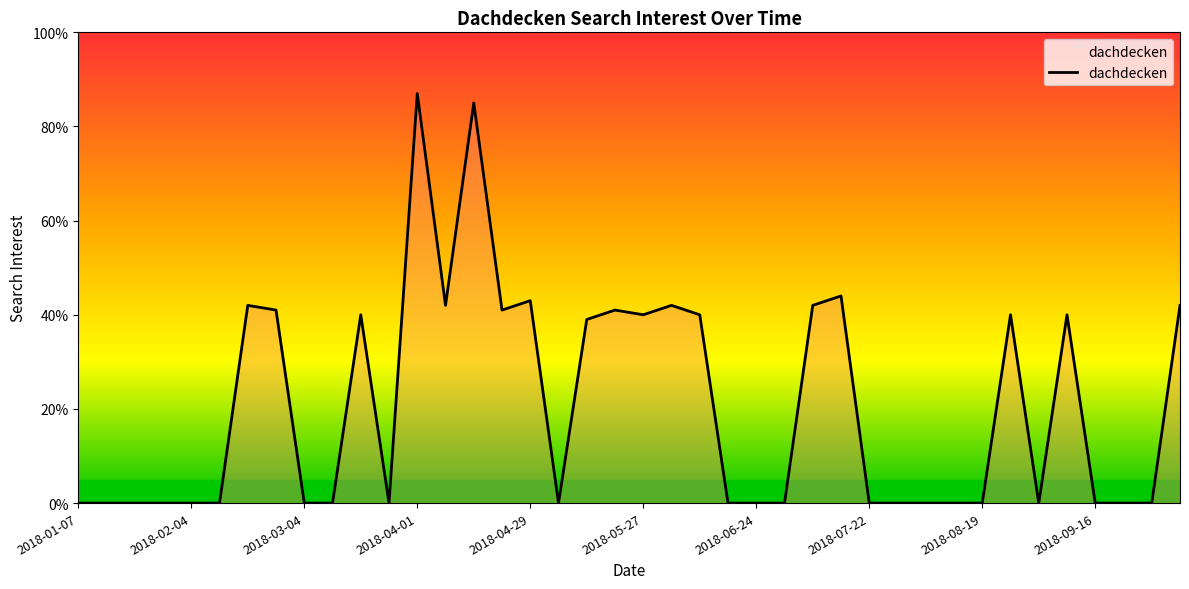

What is the greatest value displayed?

87